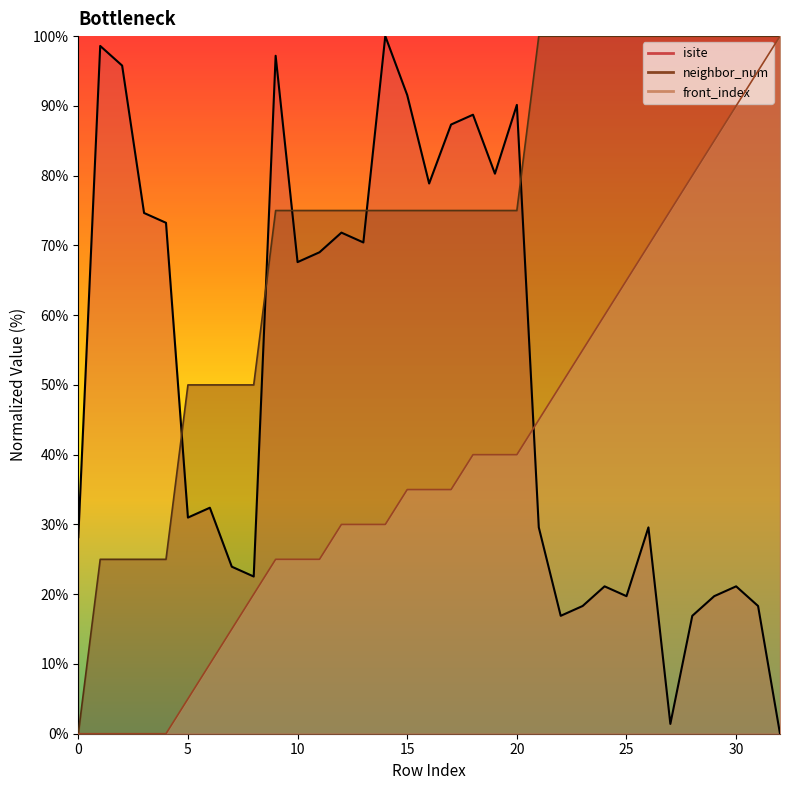

Count the neighbor_num values in the range 50 to 100.

28